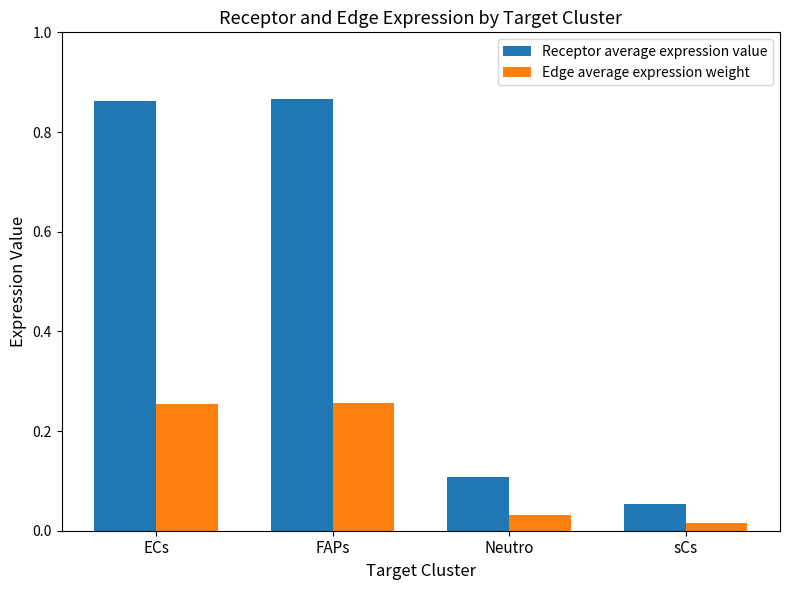

True or false: Receptor average expression value has a value of 0.1 at sCs.

True